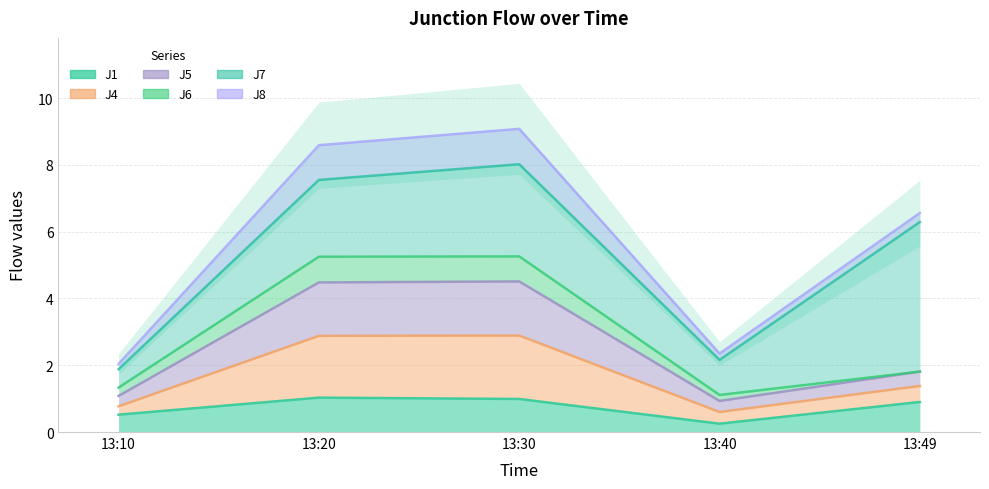

Does the chart have visible grid lines?

Yes